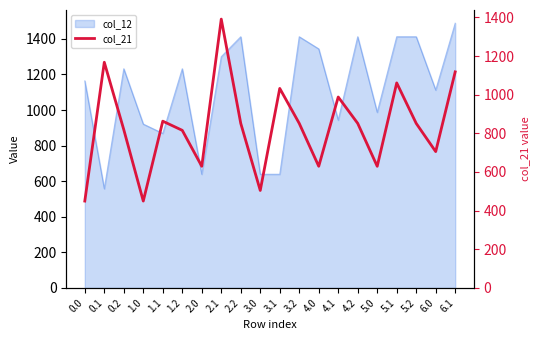

What is the difference between the maximum and minimum values?

941.8